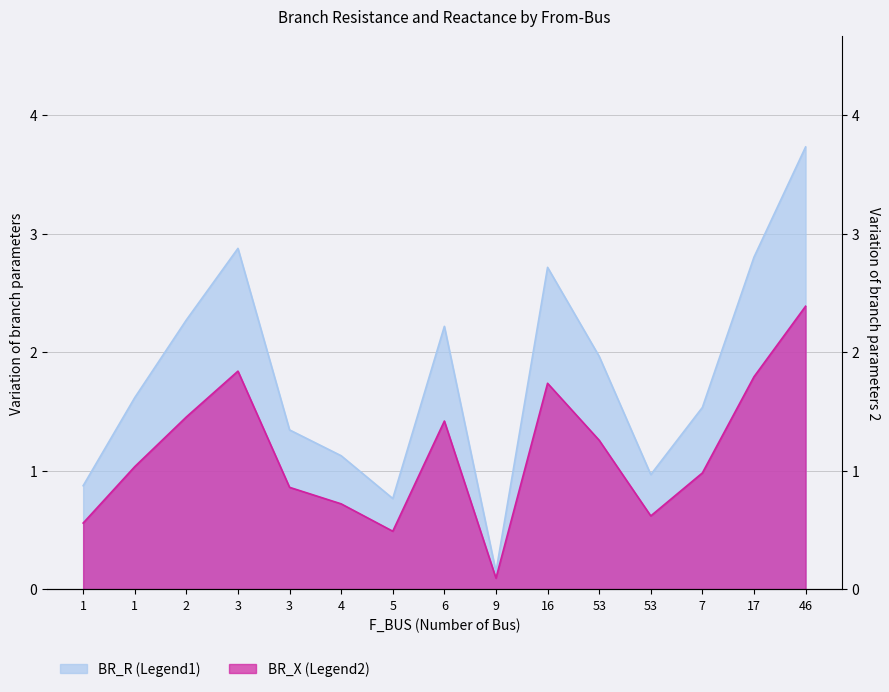

Does the chart have visible grid lines?

Yes